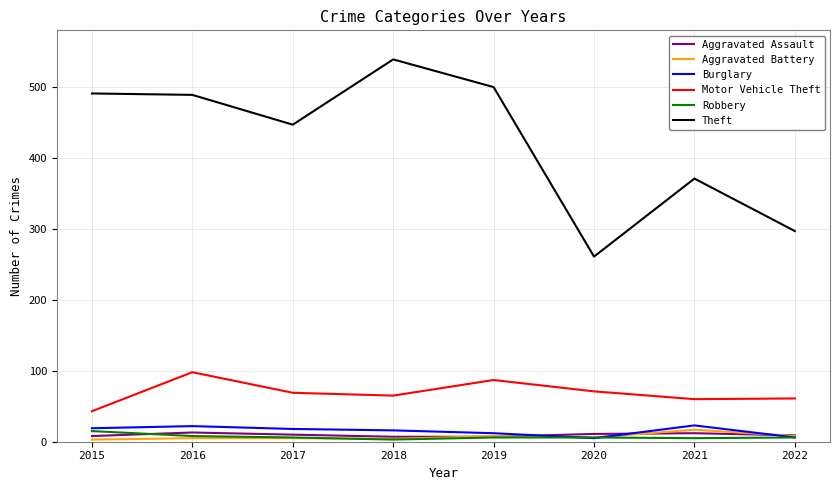

Which series has the largest total across all categories?

Theft